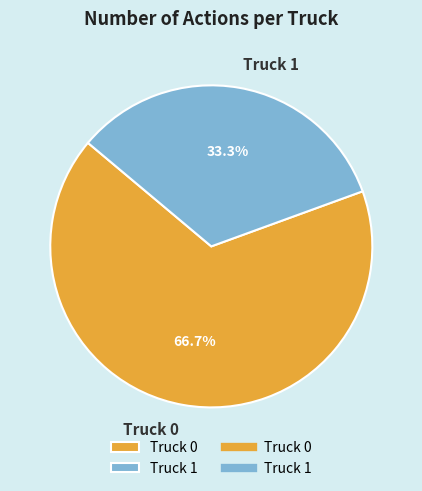

How many segments does this pie chart have?

2